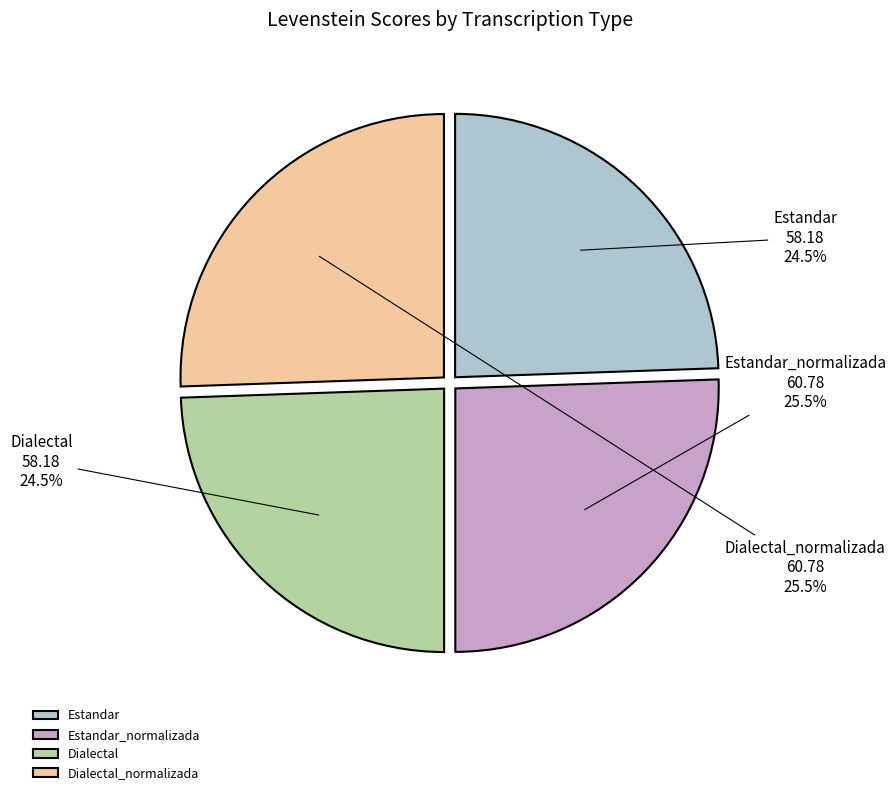

Approximately how many times larger is the value at Dialectal_normalizada compared to Estandar_normalizada?

1.0